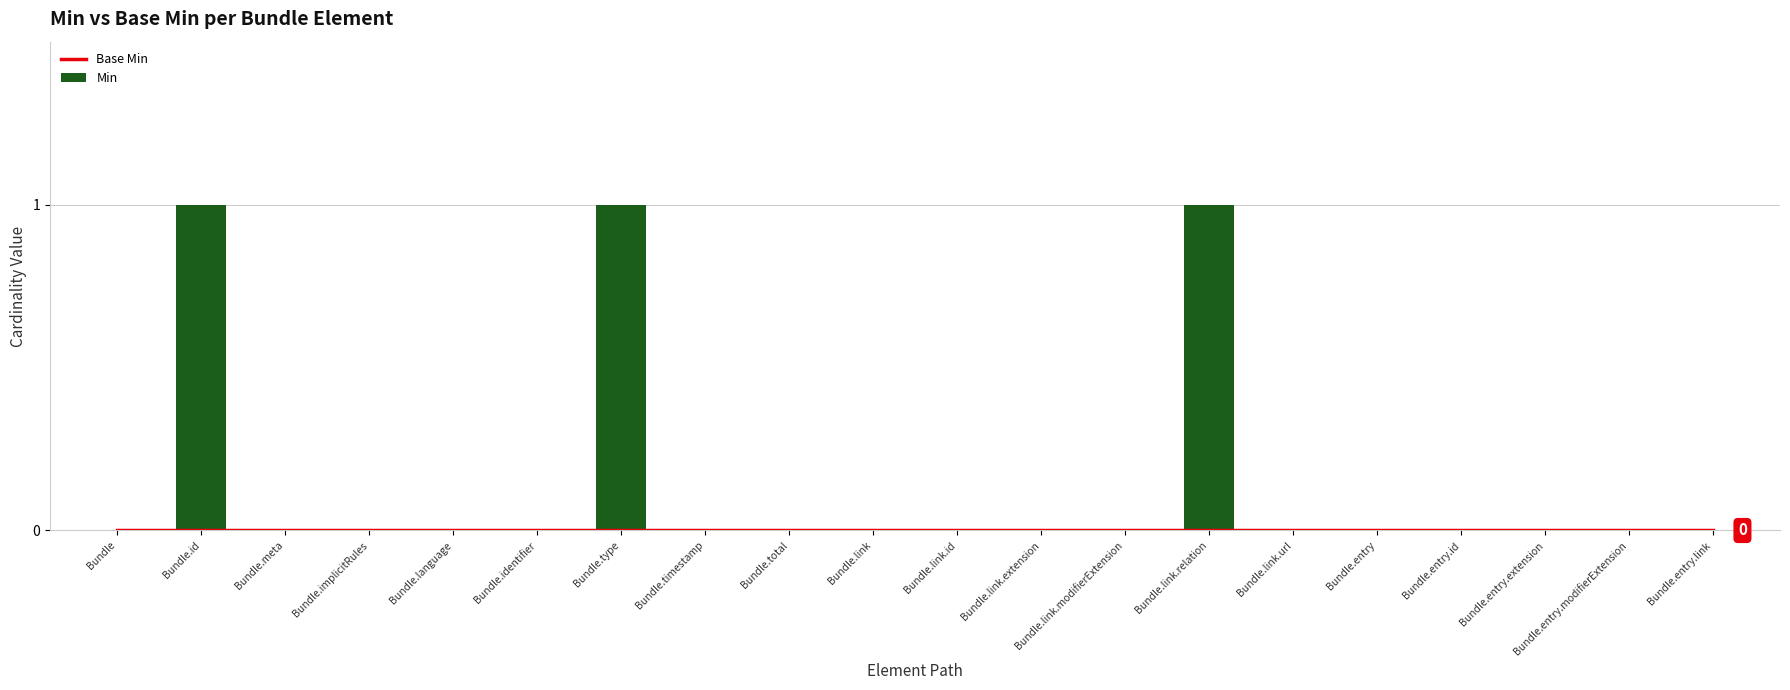

Reading left to right, transcribe all the data shown in this chart.

Base Min: Bundle=0	Bundle.id=0	Bundle.meta=0	Bundle.implicitRules=0	Bundle.language=0	Bundle.identifier=0	Bundle.type=0	Bundle.timestamp=0	Bundle.total=0	Bundle.link=0	Bundle.link.id=0	Bundle.link.extension=0	Bundle.link.modifierExtension=0	Bundle.link.relation=0	Bundle.link.url=0	Bundle.entry=0	Bundle.entry.id=0	Bundle.entry.extension=0	Bundle.entry.modifierExtension=0	Bundle.entry.link=0
Min: Bundle=0	Bundle.id=1	Bundle.meta=0	Bundle.implicitRules=0	Bundle.language=0	Bundle.identifier=0	Bundle.type=1	Bundle.timestamp=0	Bundle.total=0	Bundle.link=0	Bundle.link.id=0	Bundle.link.extension=0	Bundle.link.modifierExtension=0	Bundle.link.relation=1	Bundle.link.url=0	Bundle.entry=0	Bundle.entry.id=0	Bundle.entry.extension=0	Bundle.entry.modifierExtension=0	Bundle.entry.link=0